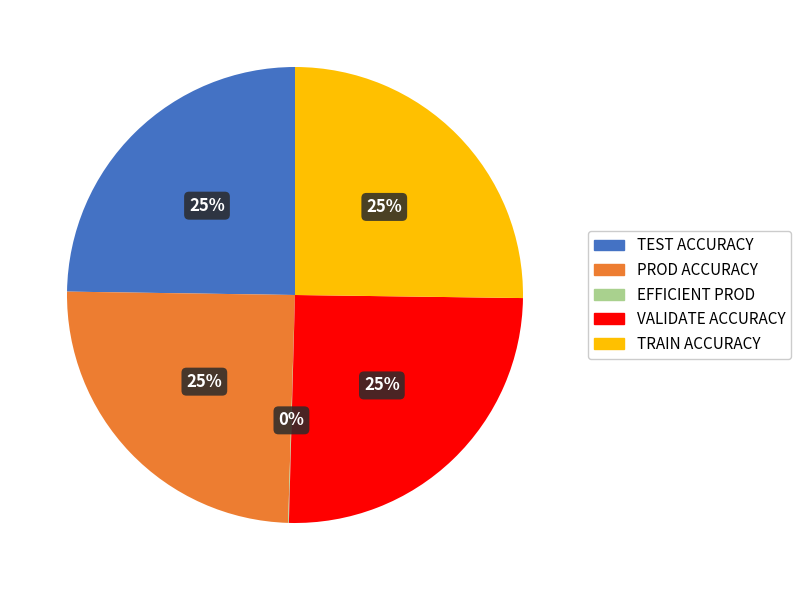

Does any single category account for the majority?

No